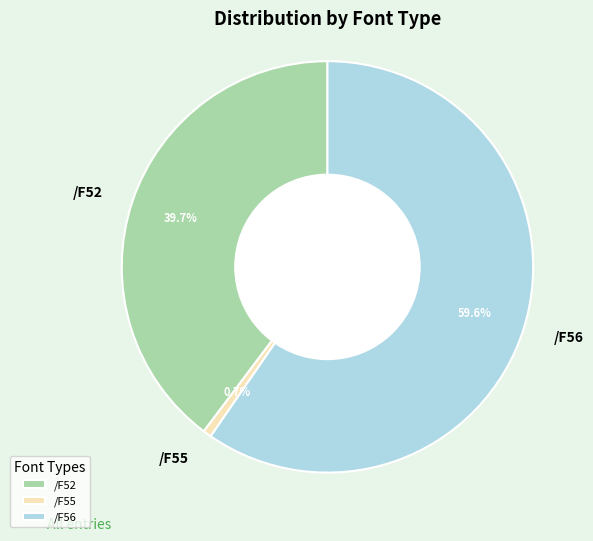

To the nearest percent, what is the difference between the /F56 and /F52 slice percentages?

20%